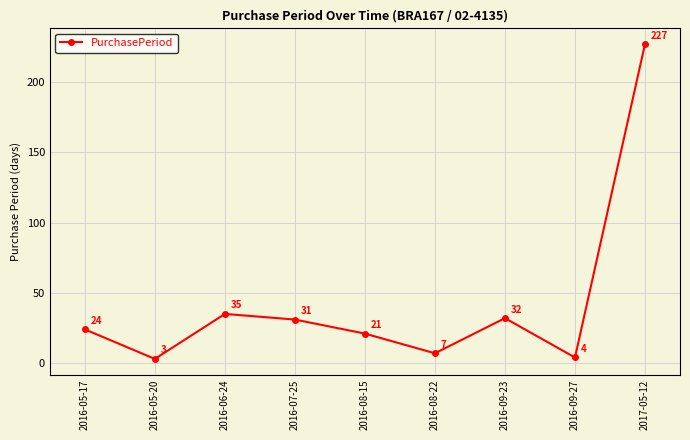

List the labels in order of value, largest first.

2017-05-12, 2016-06-24, 2016-09-23, 2016-07-25, 2016-05-17, 2016-08-15, 2016-08-22, 2016-09-27, 2016-05-20